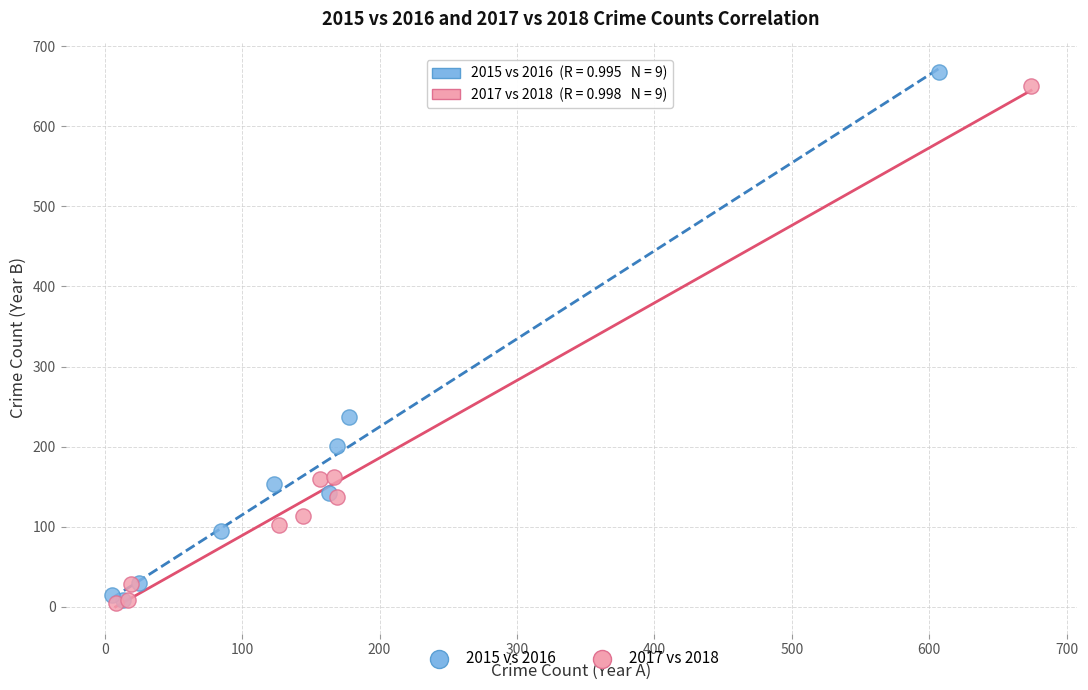

Which series has the widest spread of Y values?

2015 vs 2016